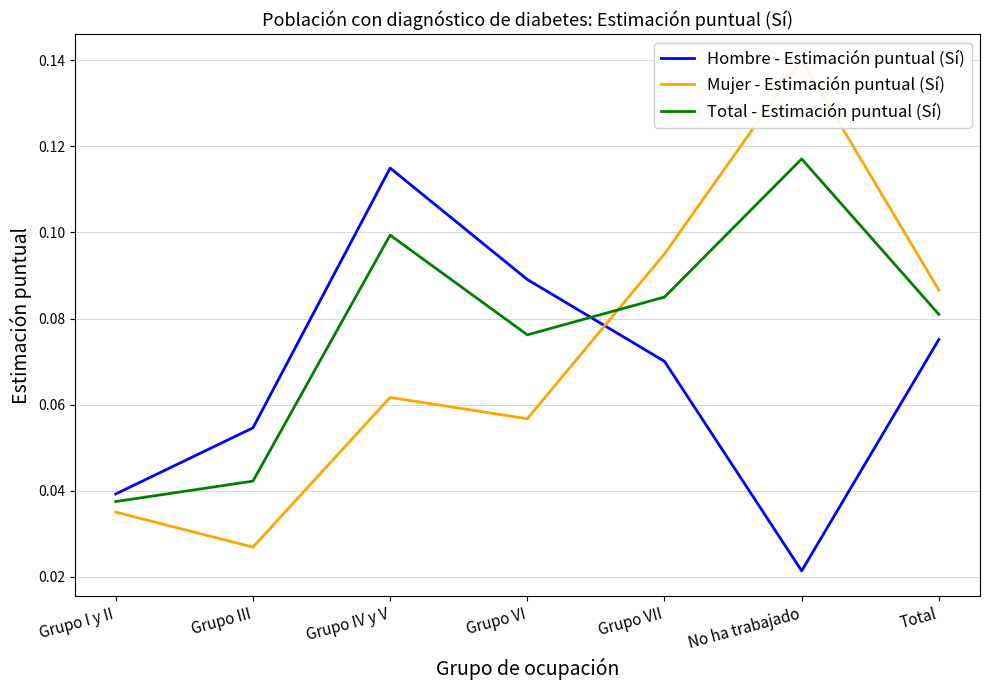

Does the chart have visible grid lines?

Yes